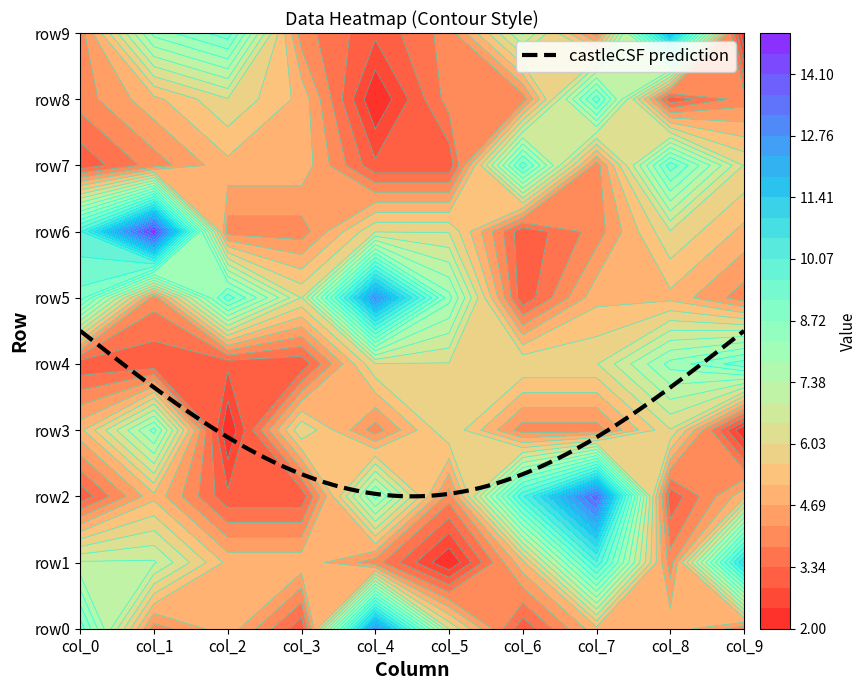

How many data points in row2 are less than 5?

5